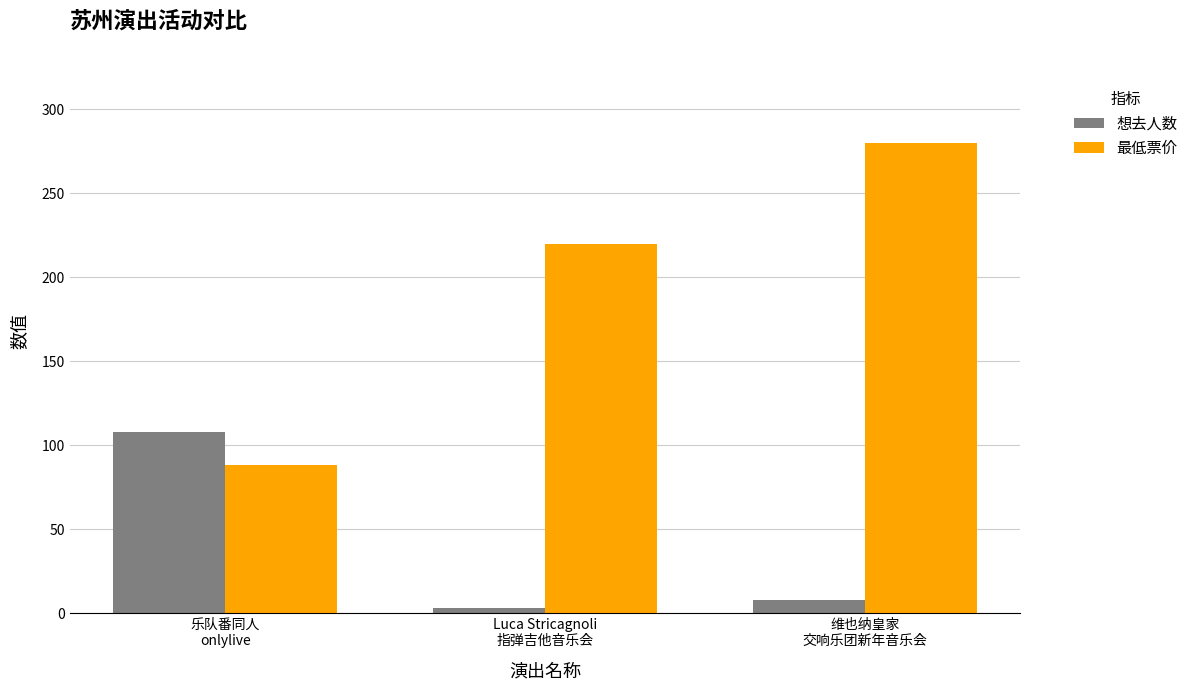

What is the difference between the highest and lowest values at Luca Stricagnoli
指弹吉他音乐会?

217